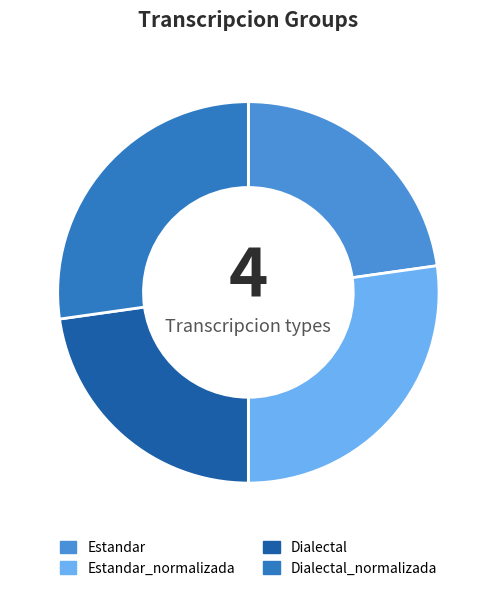

Is Estandar_normalizada the majority of the pie?

No